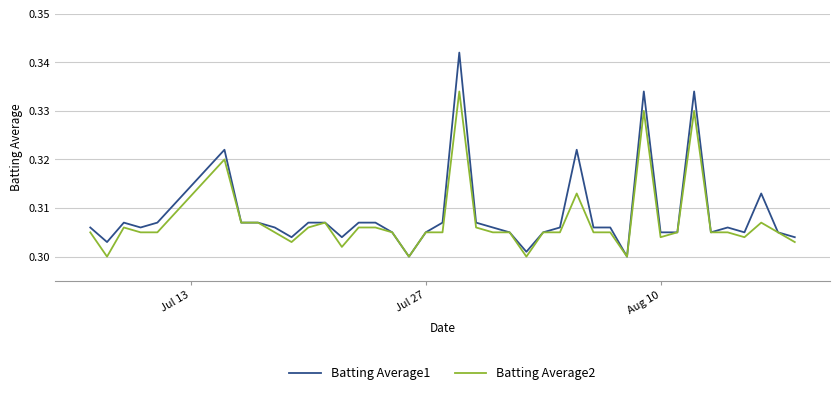

List the series in order of their peak value, highest first.

Batting Average1, Batting Average2